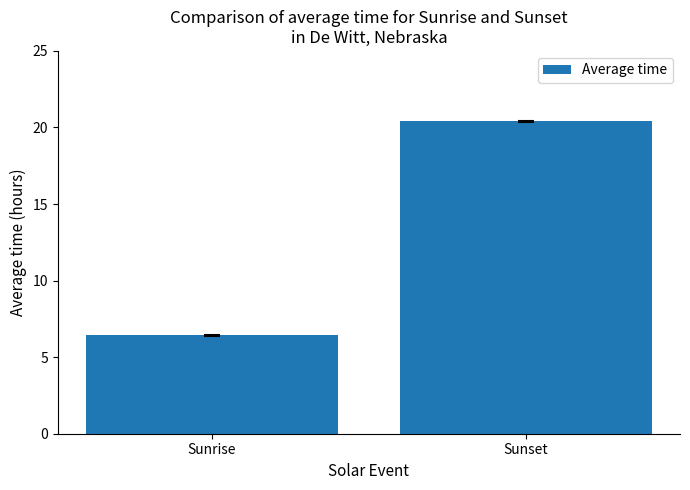

What is the difference between the maximum and minimum values?

14.0